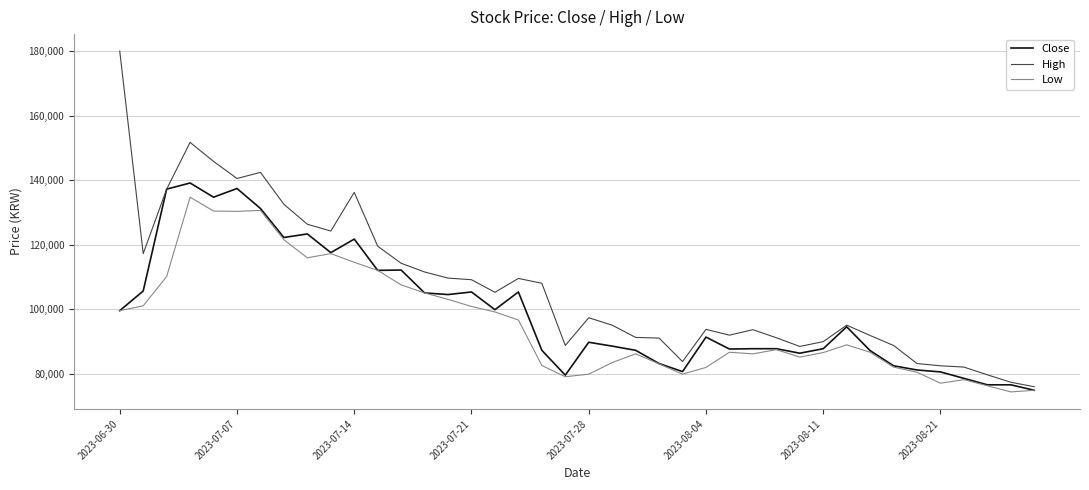

Which series has the largest total across all categories?

High